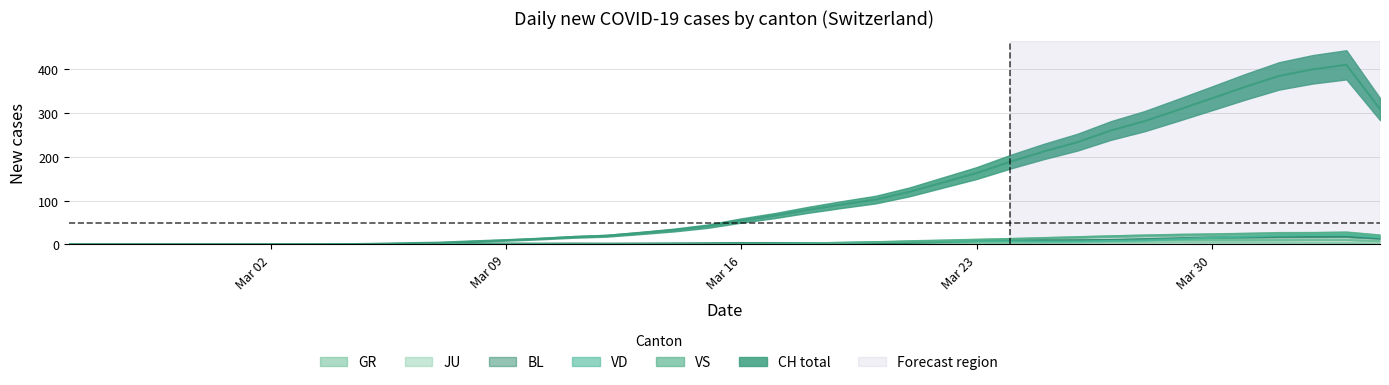

True or false: JU and BL cross at least once.

False